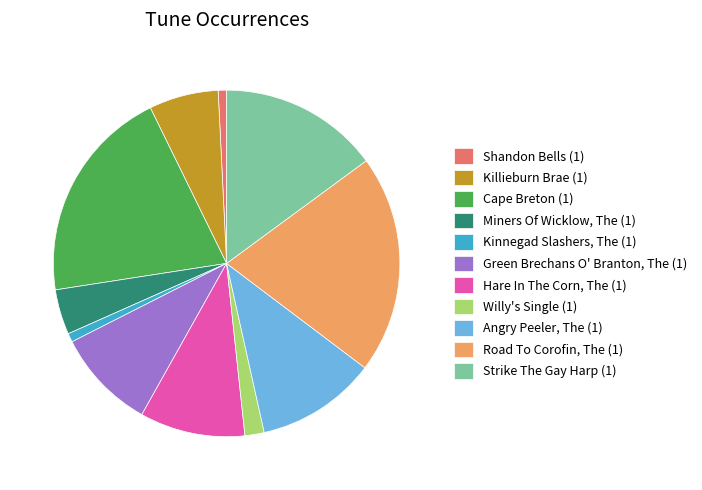

Is there any slice that represents more than half of the pie?

No